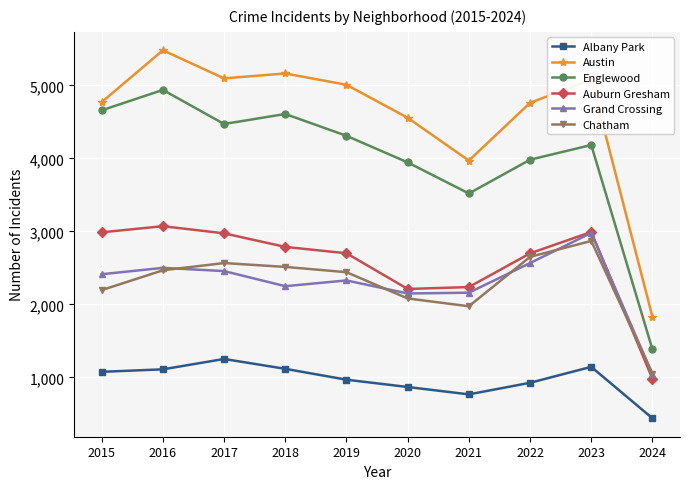

At how many categories does at least one series exceed 2524?

9